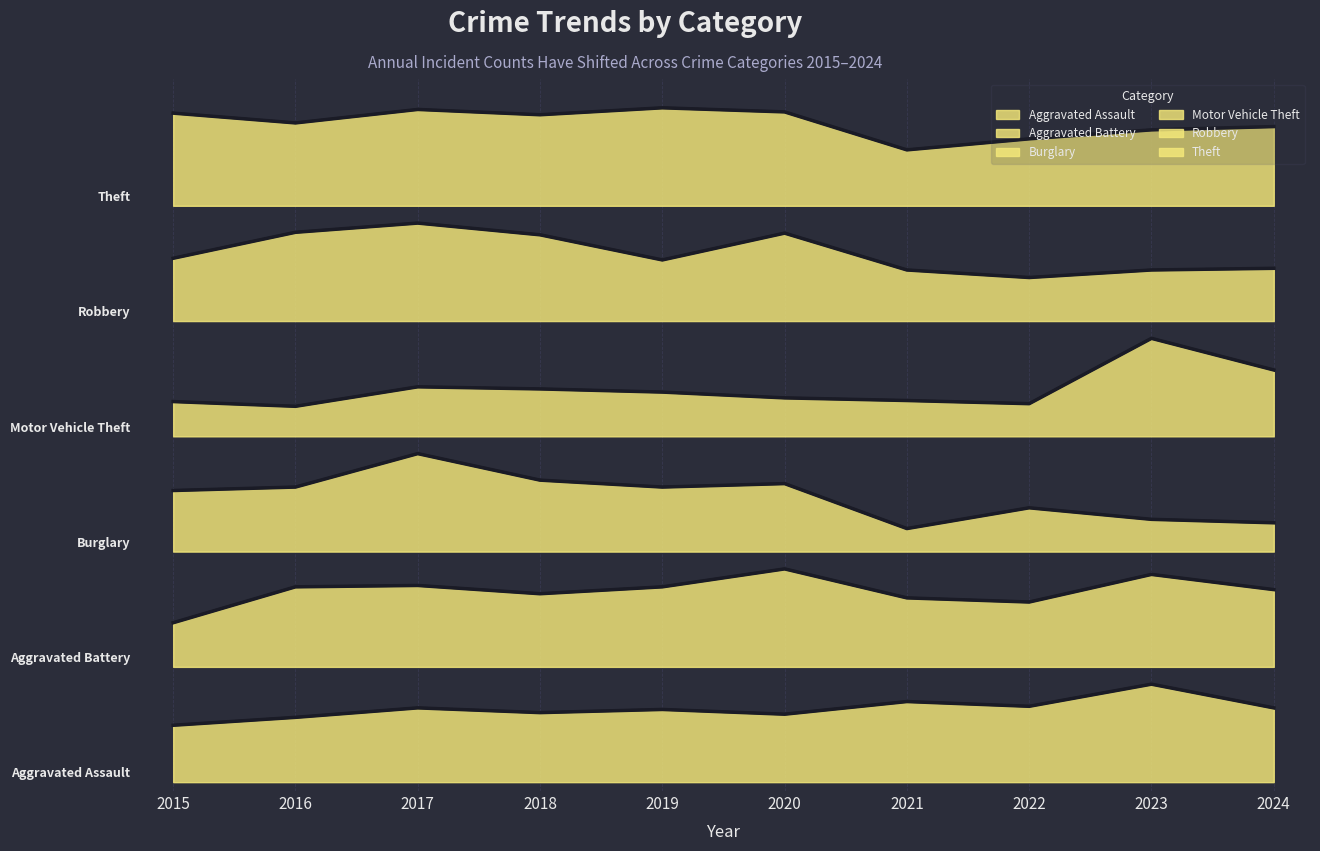

Between 2020 and 2024, which is larger?

2024